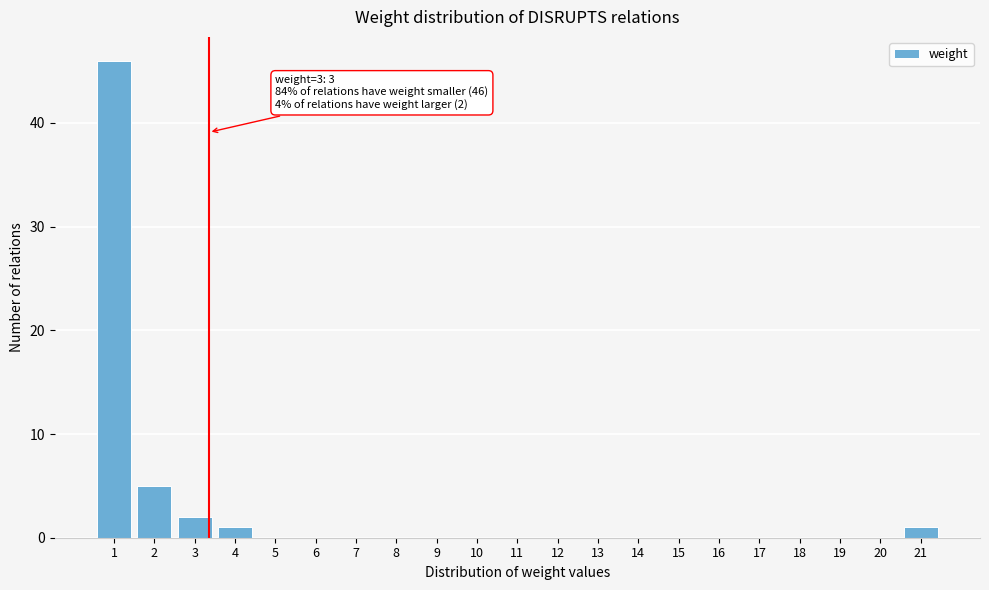

Reading right to left, what are all the values shown in this chart?

21=1	20=0	19=0	18=0	17=0	16=0	15=0	14=0	13=0	12=0	11=0	10=0	9=0	8=0	7=0	6=0	5=0	4=1	3=2	2=5	1=46